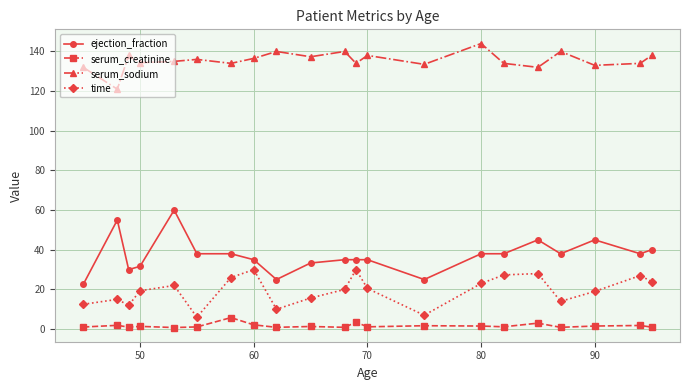

Which series has the largest range (max minus min)?

ejection_fraction